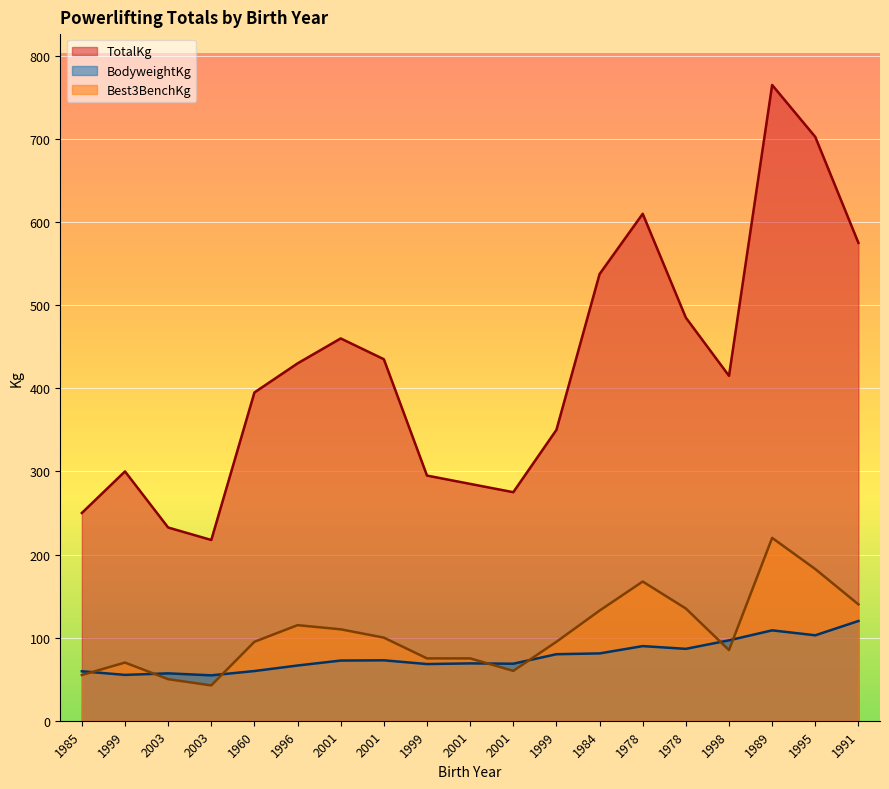

At which label does Best3BenchKg first exceed 95?

1996